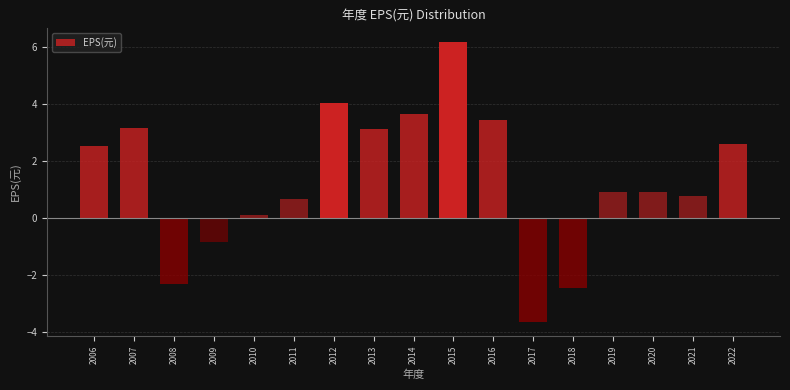

Is it true that the value at 2006 is 4.2?

False